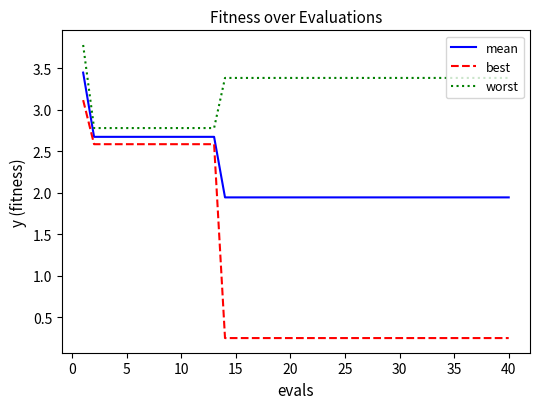

List the series in order of their peak value, highest first.

worst, mean, best